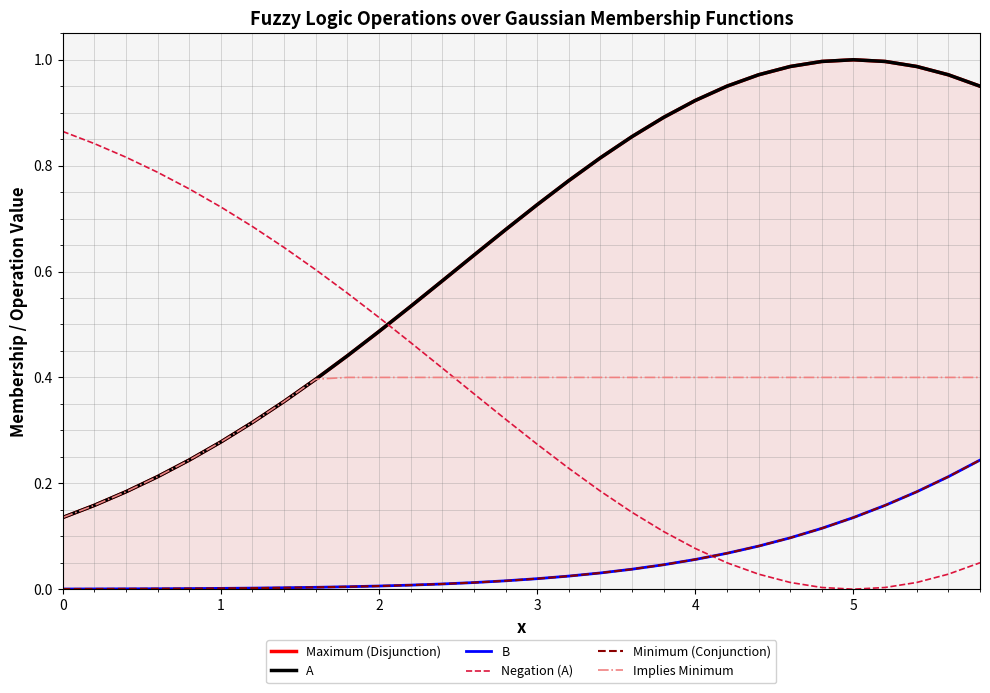

Which series has the largest total across all categories?

Maximum (Disjunction)